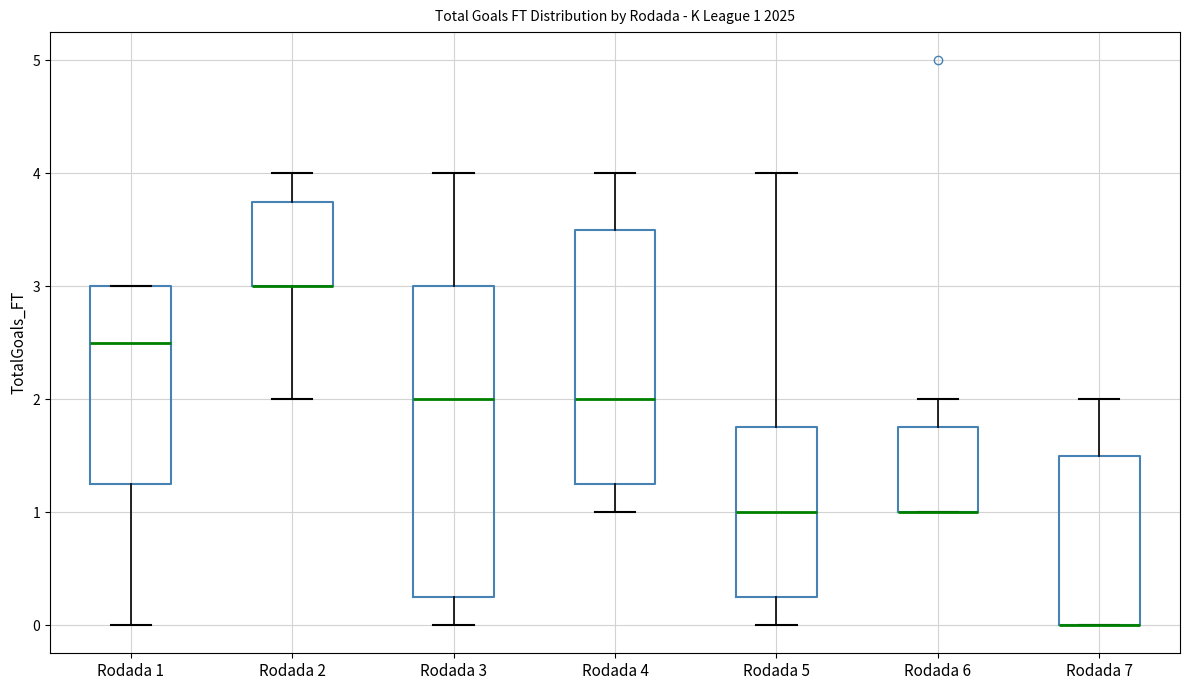

Comparing the boxes themselves (not the whiskers), which one is the tallest?

Rodada 3